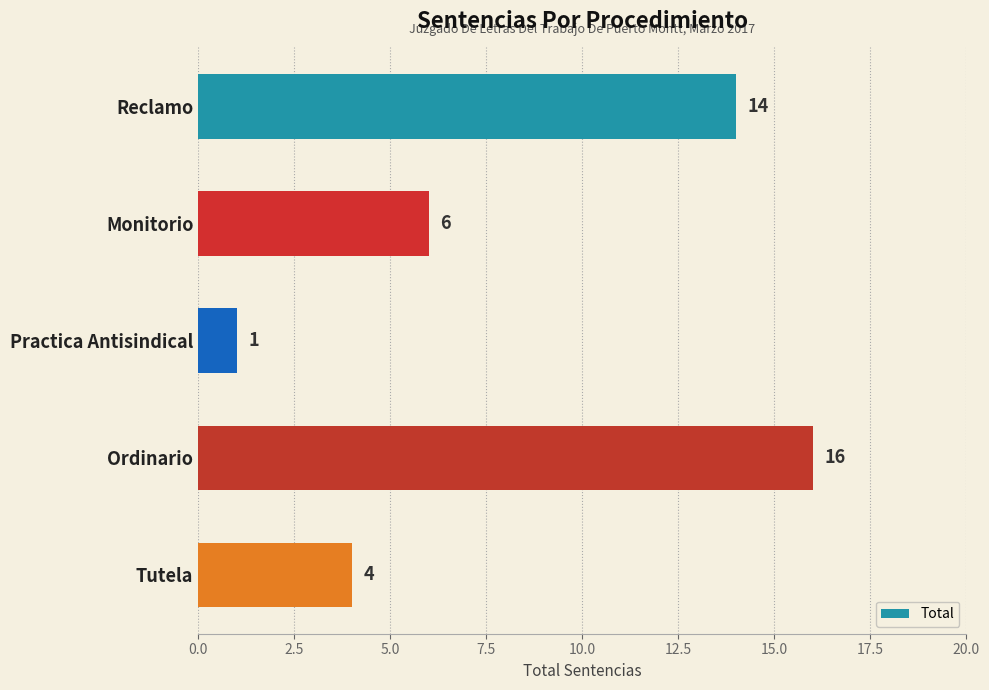

List the labels in order of value, largest first.

Ordinario, Reclamo, Monitorio, Tutela, Practica Antisindical